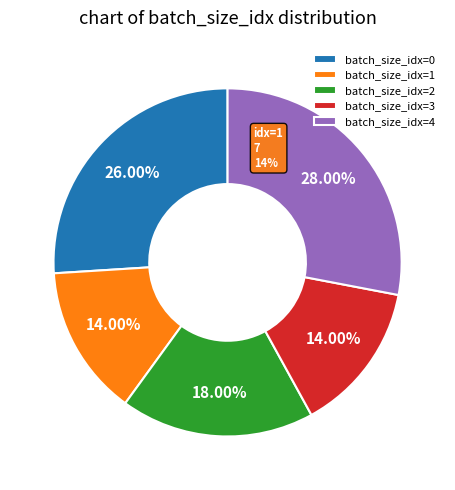

How many slices are in this pie chart?

5